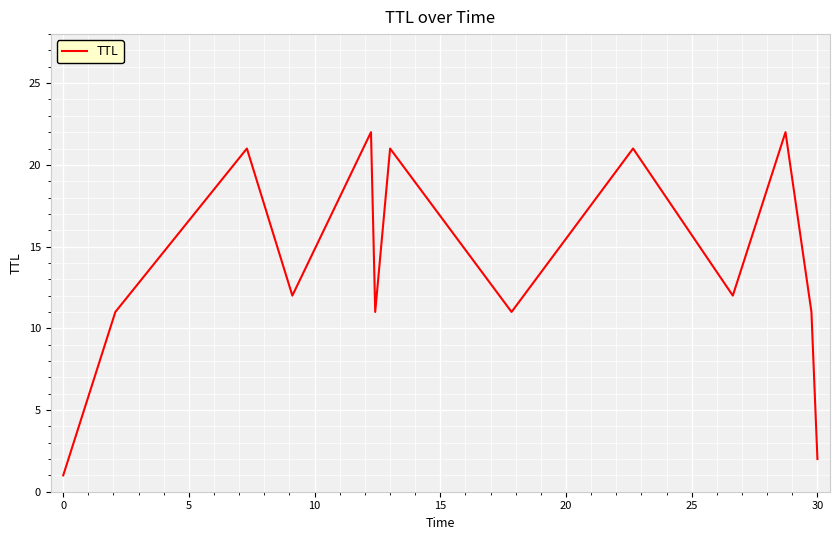

What is the greatest value displayed?

22